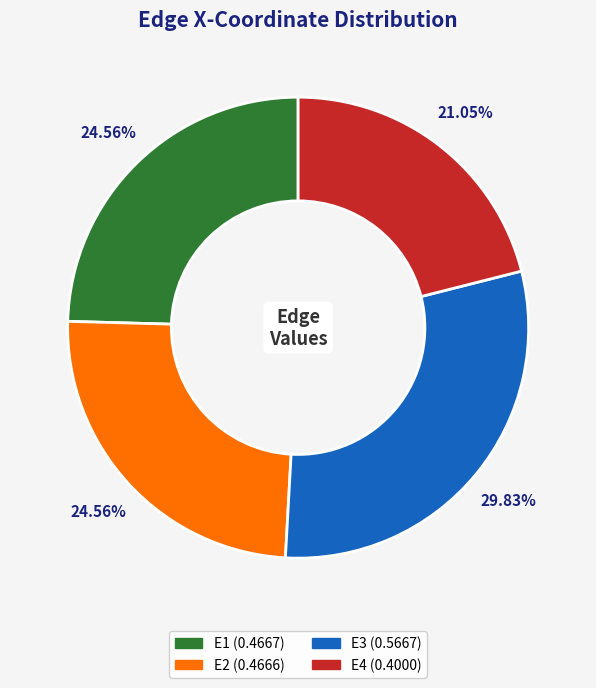

To the nearest percent, what is the combined percentage of E3 and E1?

54%